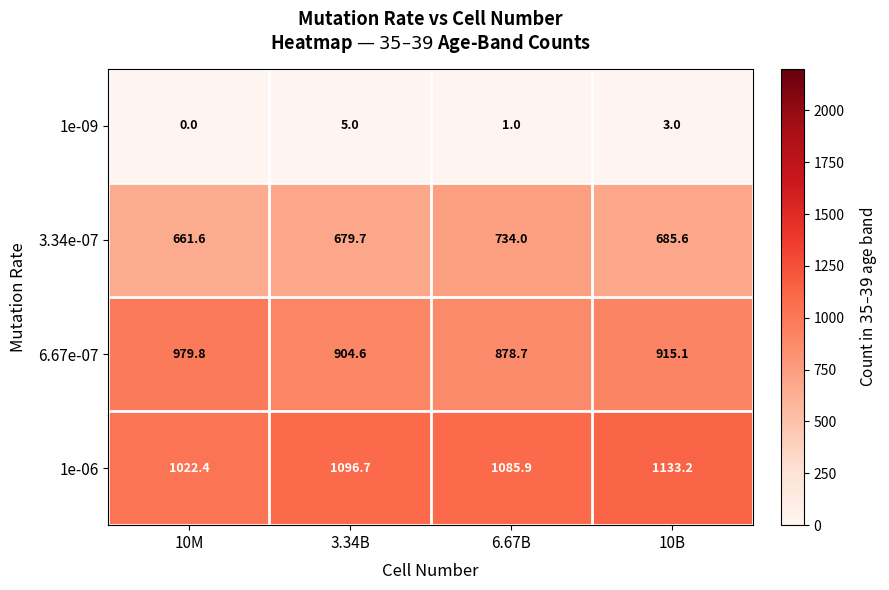

Is it true that 6.67e-07 equals 915.1 at 10B?

True